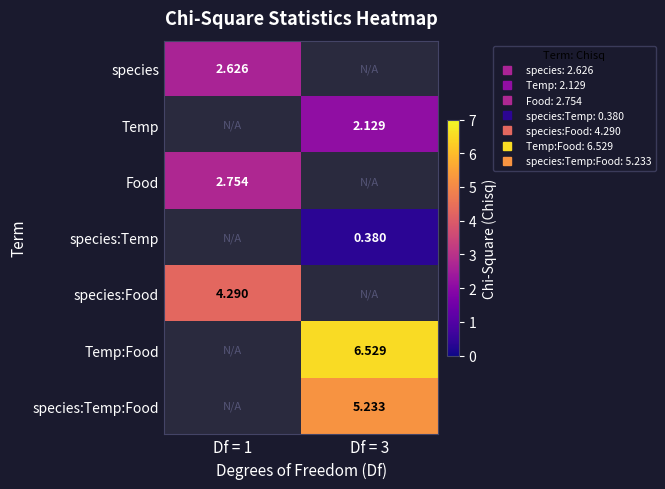

How many values in species are above zero?

1